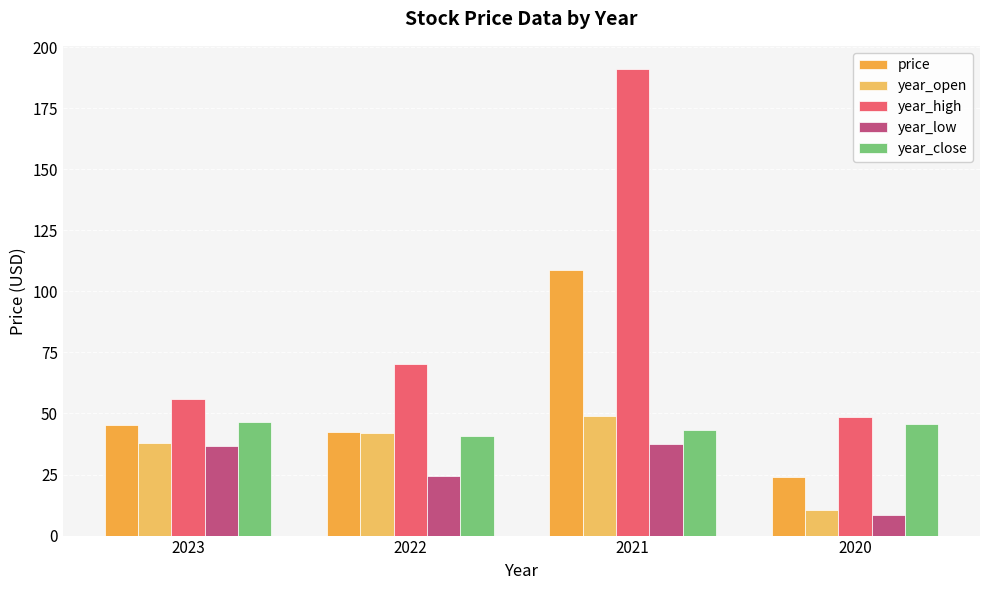

At which category is the sum across all series the highest?

2021